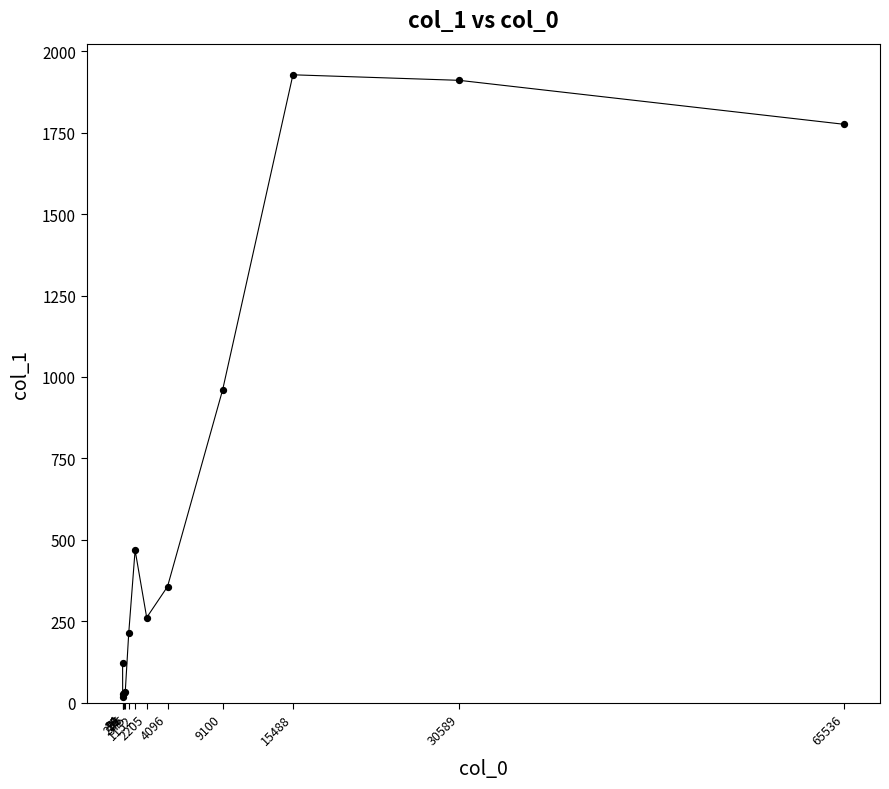

What is the change in value from 16 to 99?

-91